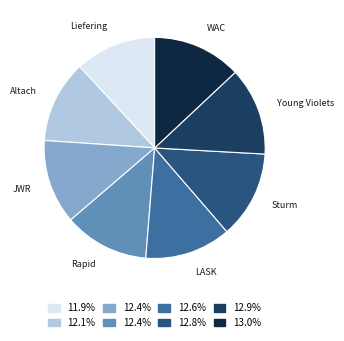

Is there any slice that represents more than half of the pie?

No